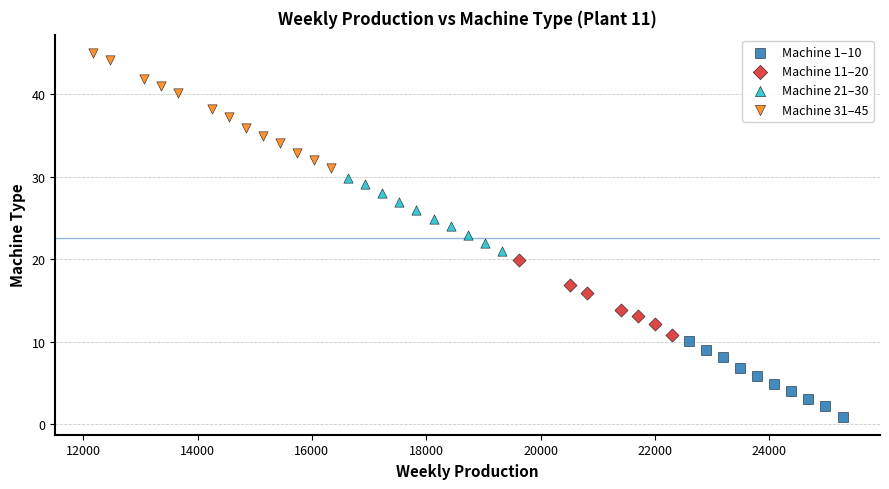

Which series contains the highest Y value?

Machine 31–45